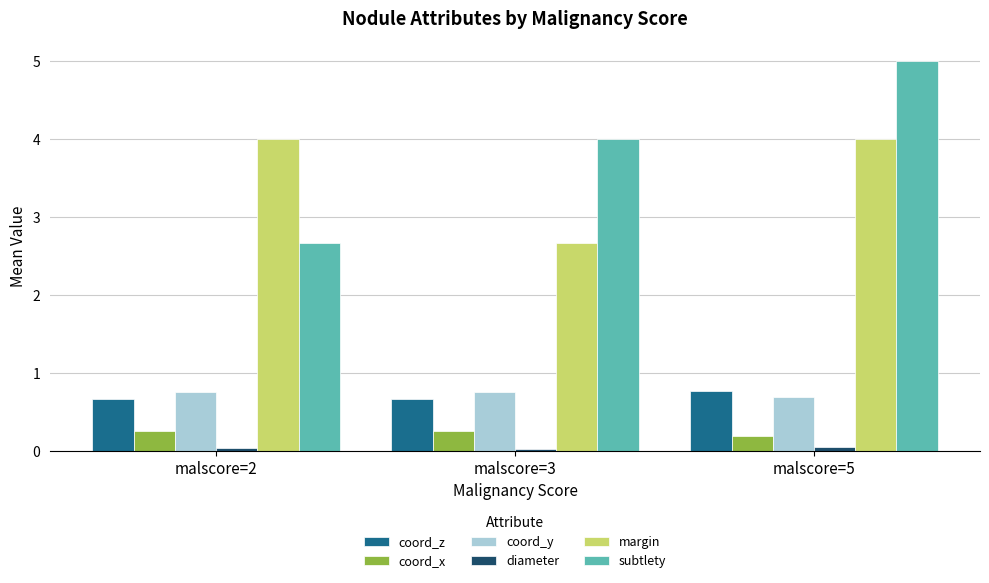

Is it true that subtlety equals 7.9 at malscore=5?

False